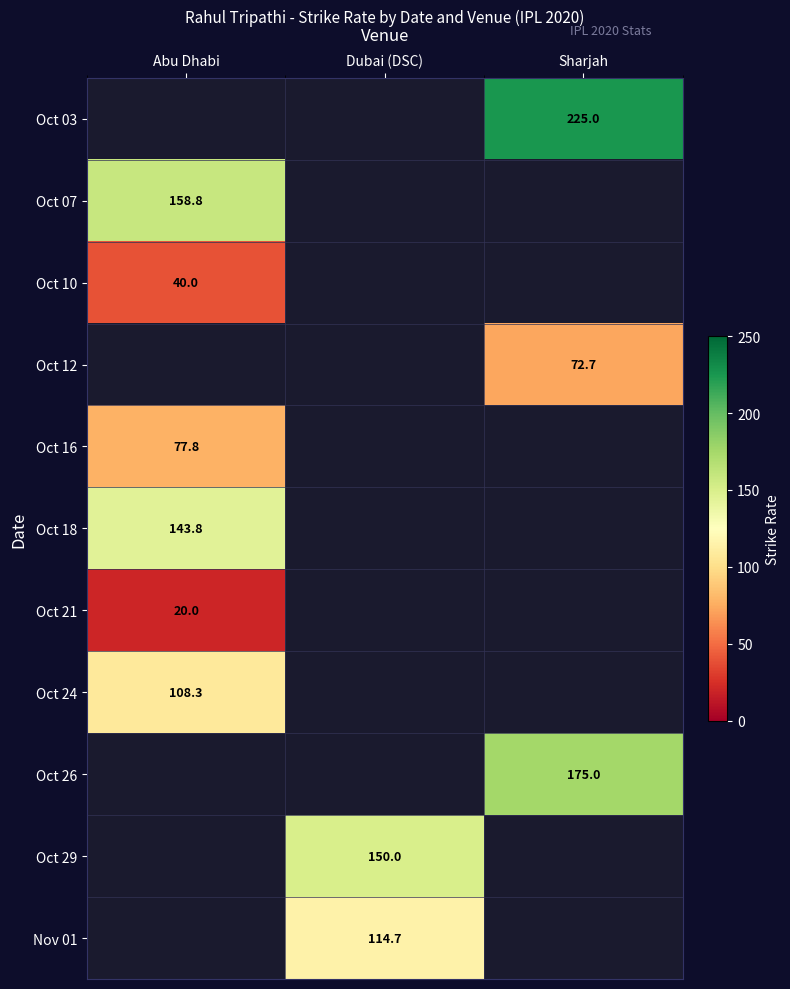

True or false: Oct 07 has a value of 158.8 at Abu Dhabi.

True